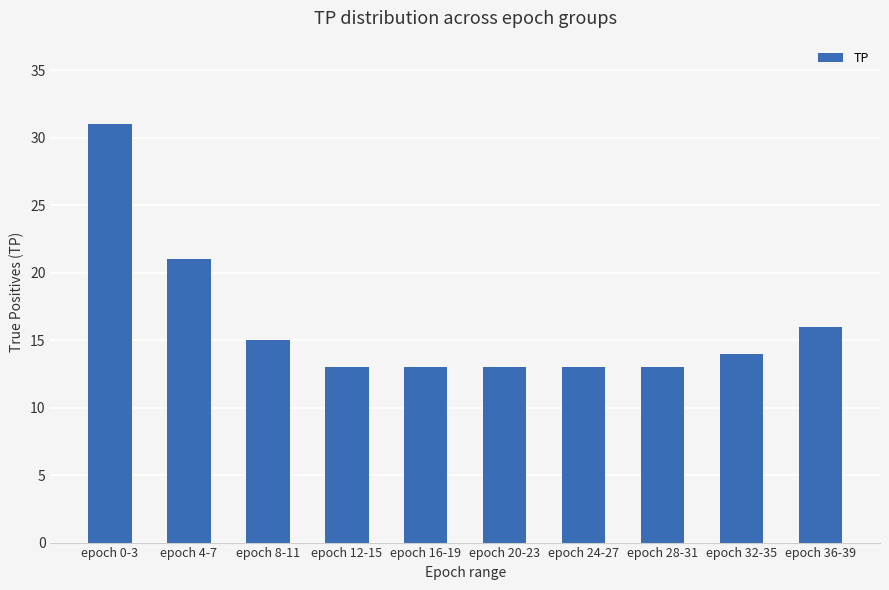

What is the label of the 7th bar from the right?

epoch 12-15